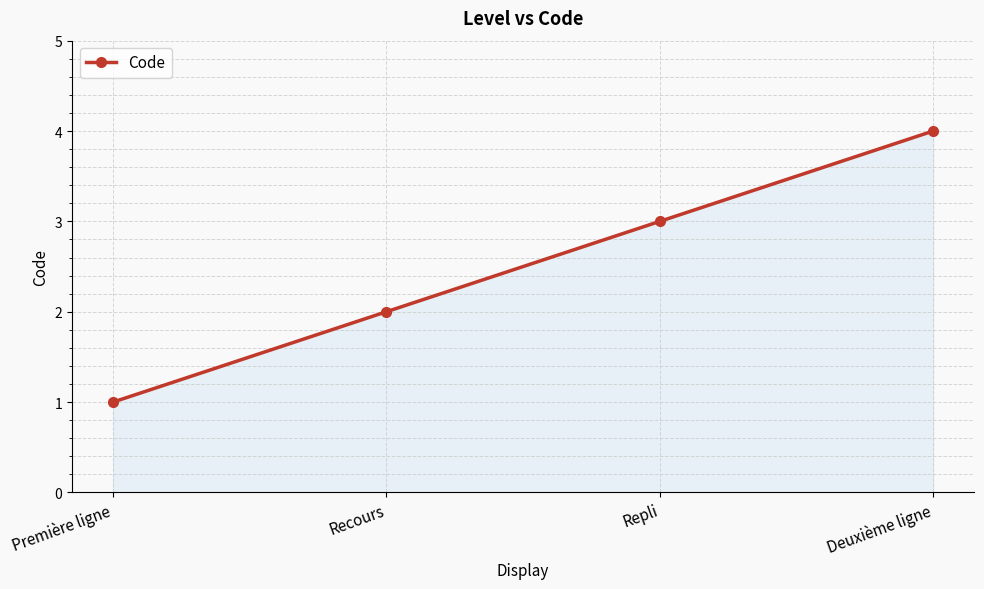

Which has a higher value, Recours or Repli?

Repli